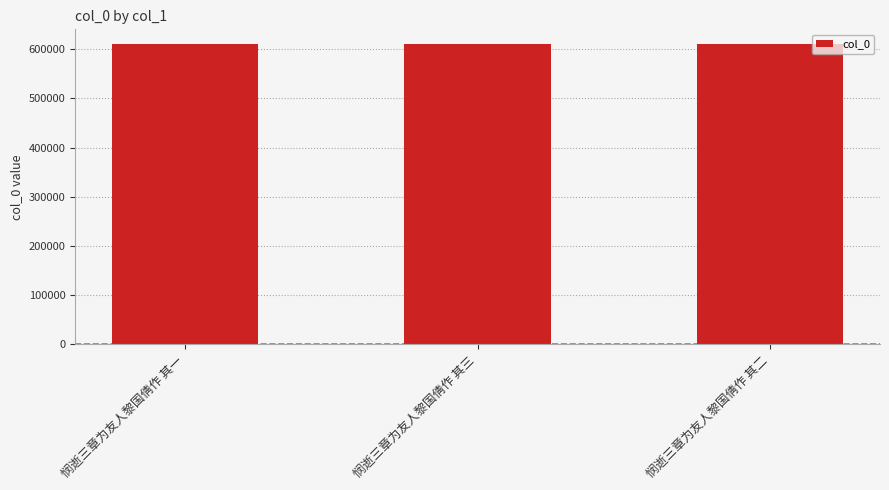

Approximately how many times larger is the value at 悯逝三章为友人黎国倩作 其二 compared to 悯逝三章为友人黎国倩作 其一?

1.0